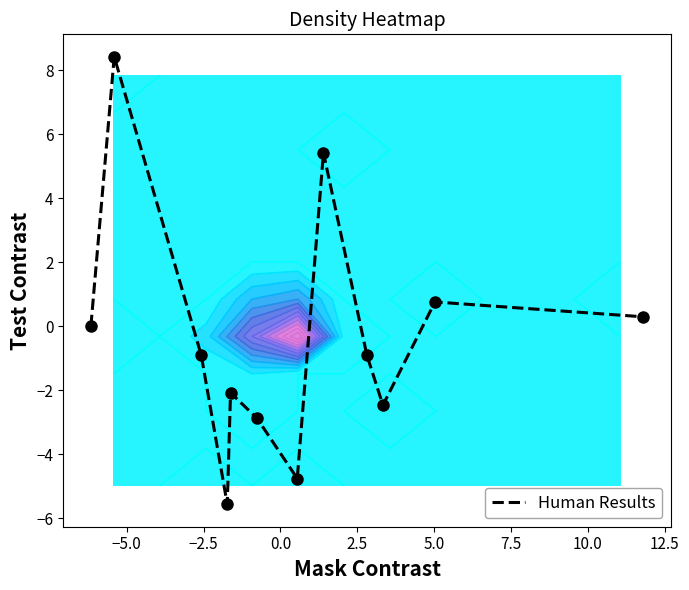

What is the lowest value of the Human Results series?

-5.6